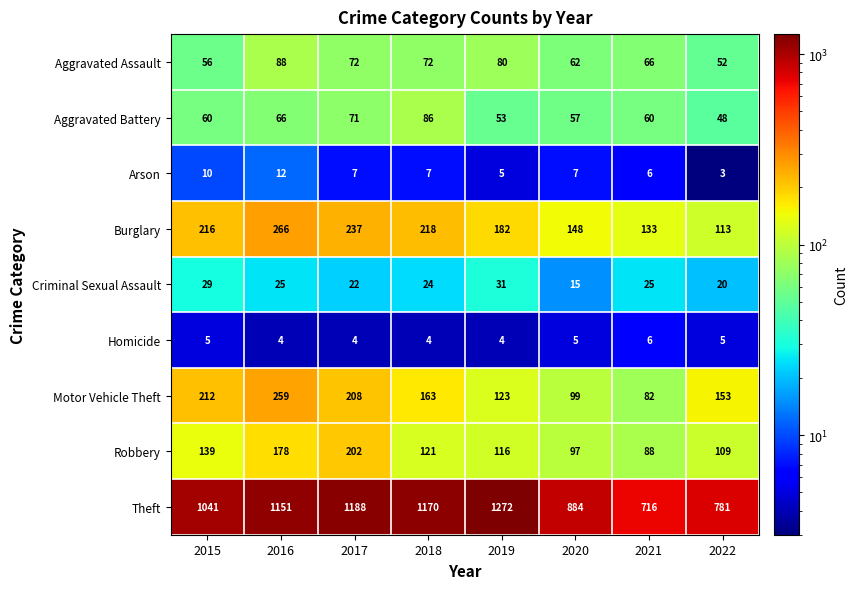

Is it true that Criminal Sexual Assault equals 36 at 2018?

False